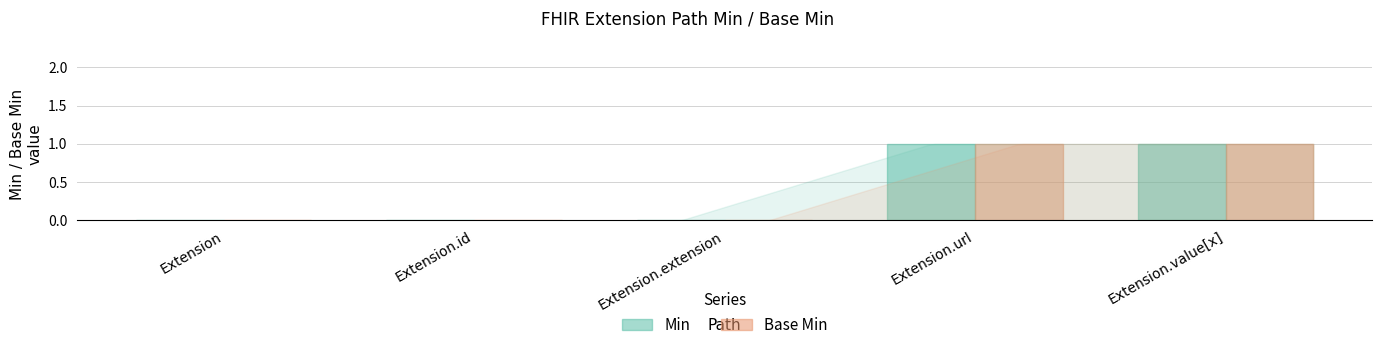

The Base Min series shows 0 at Extension.id. True or false?

True